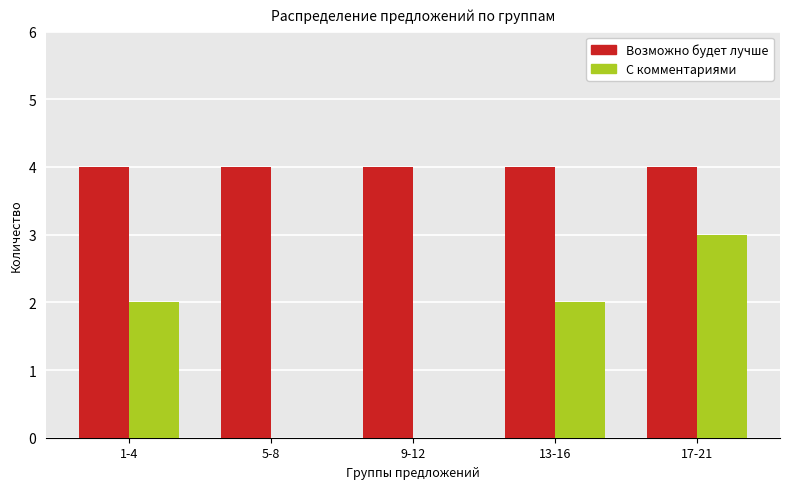

Is it true that Возможно будет лучше equals 4 at 13-16?

True